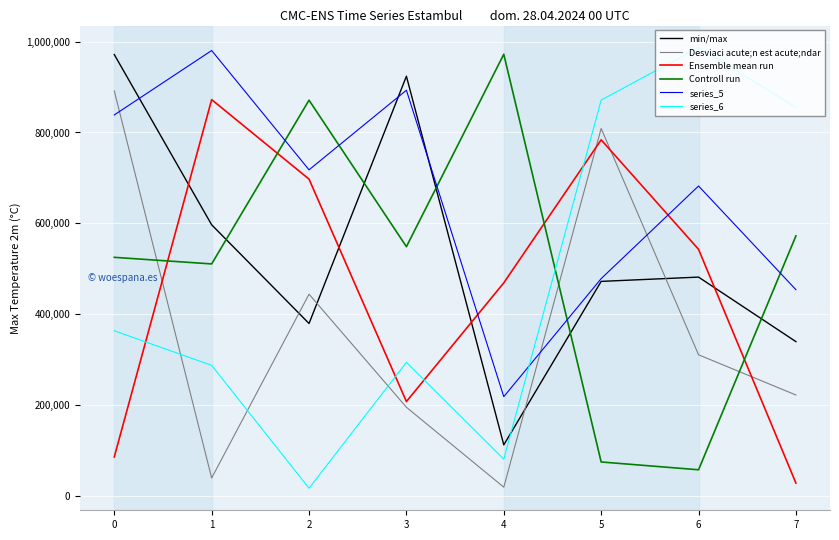

At 7, list the series in order from largest to smallest.

series_6, Controll run, series_5, min/max, Desviaci acute;n est acute;ndar, Ensemble mean run